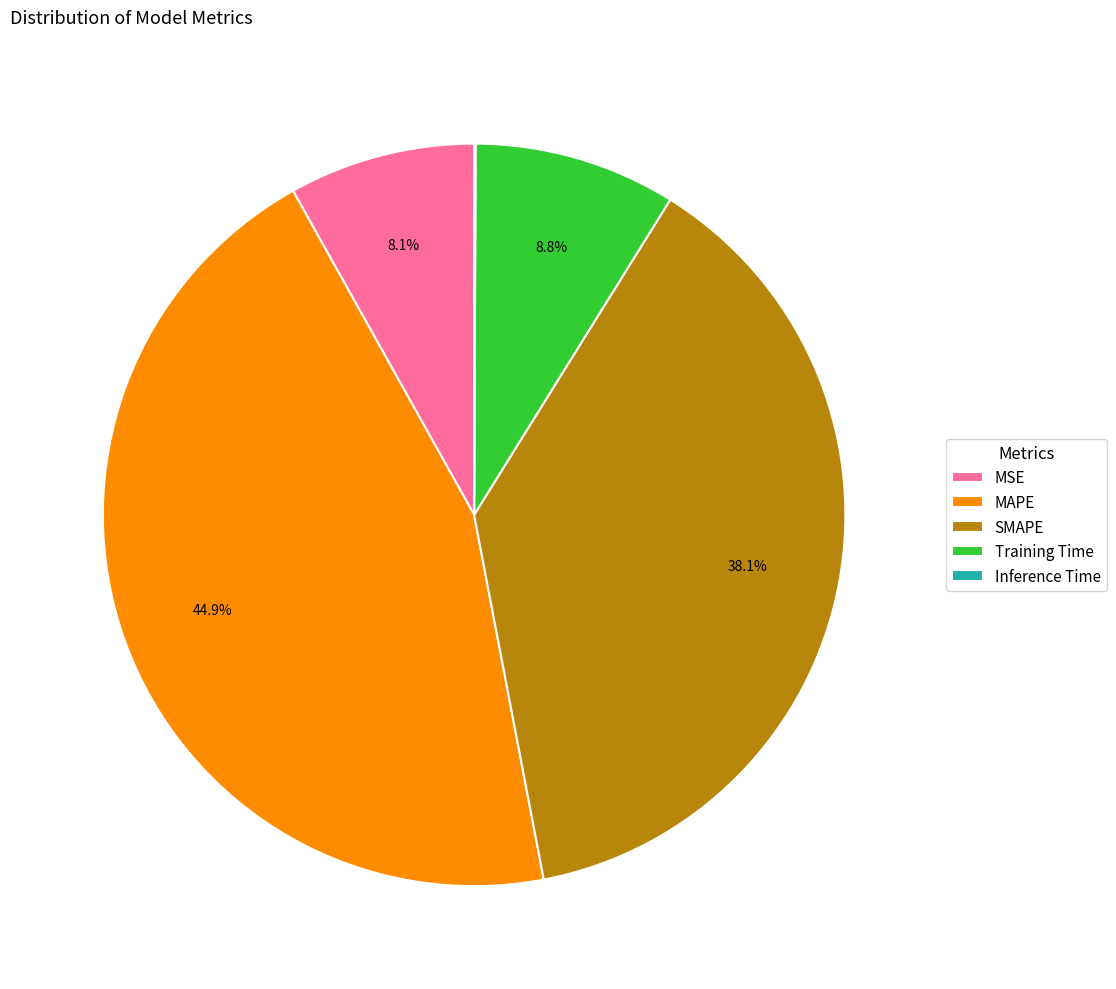

What percentage do MSE and Training Time together represent?

16.9%